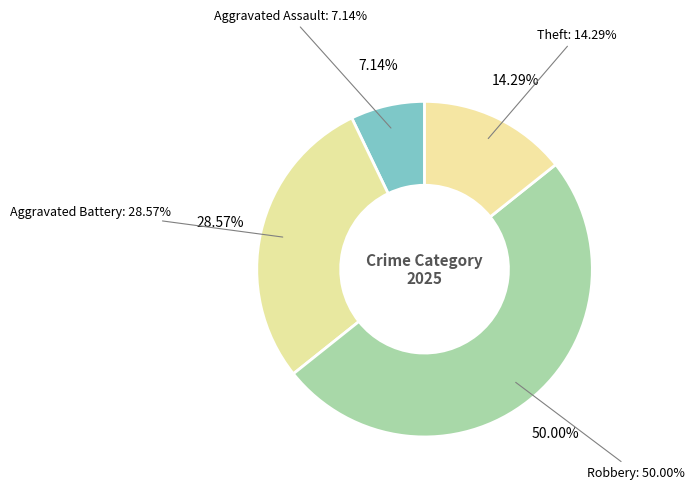

The Robbery slice represents 50% of the pie. True or false?

True